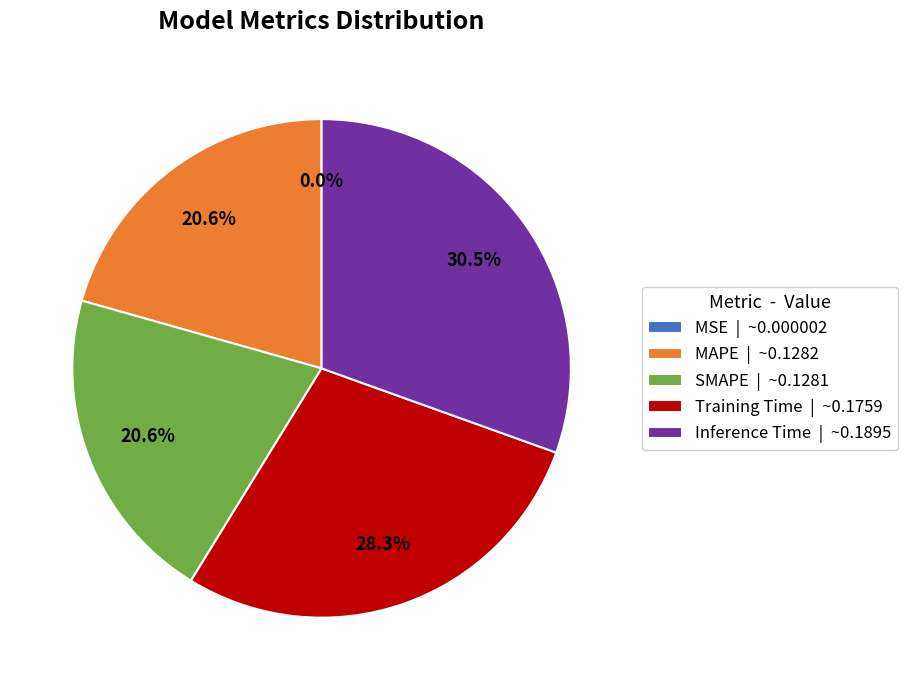

True or false: Training Time accounts for 41% of the total.

False